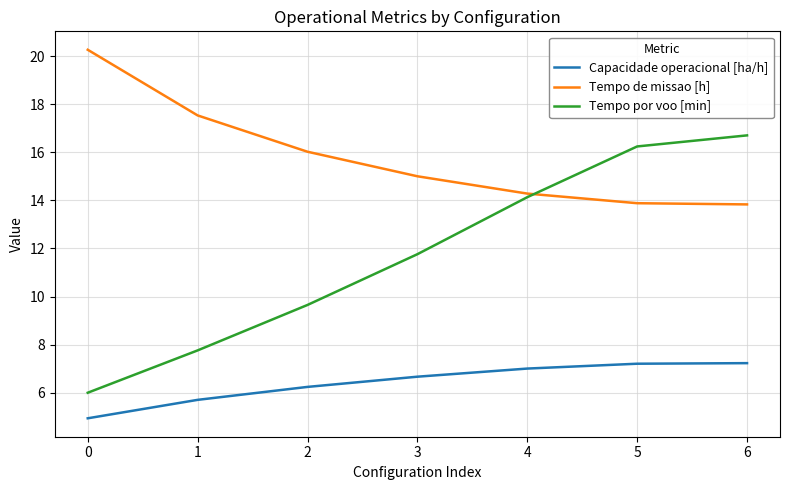

At how many categories does at least one series exceed 17?

2